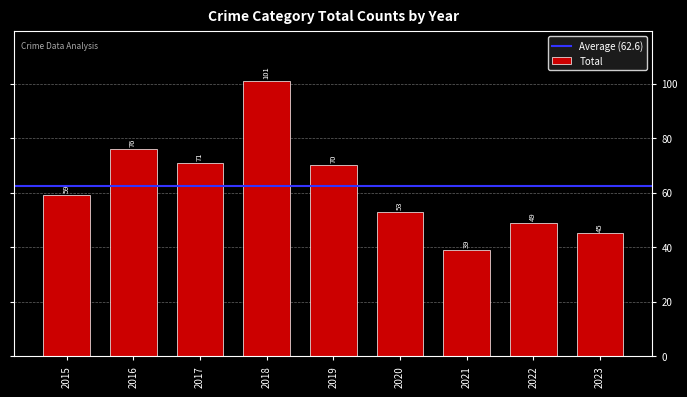

List the labels in order of value, smallest first.

2021, 2023, 2022, 2020, 2015, 2019, 2017, 2016, 2018